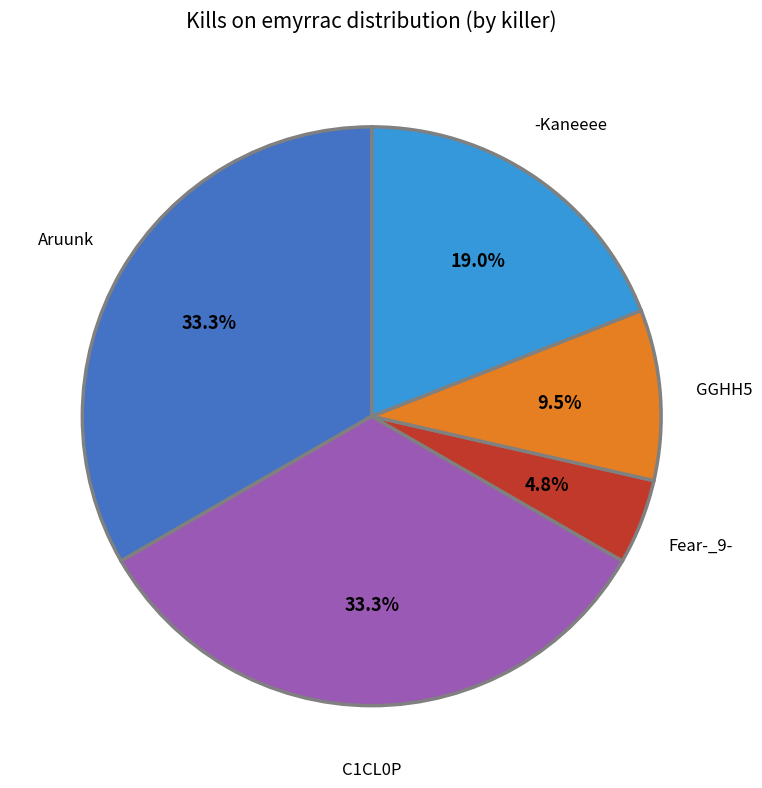

Is there any slice that represents more than half of the pie?

No